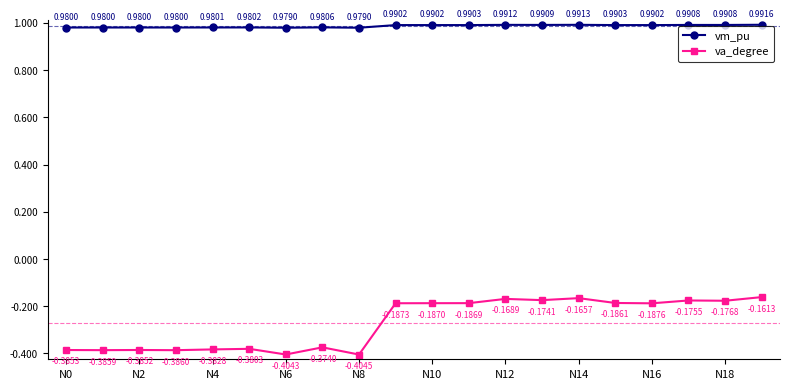

Which series has the largest total across all categories?

vm_pu